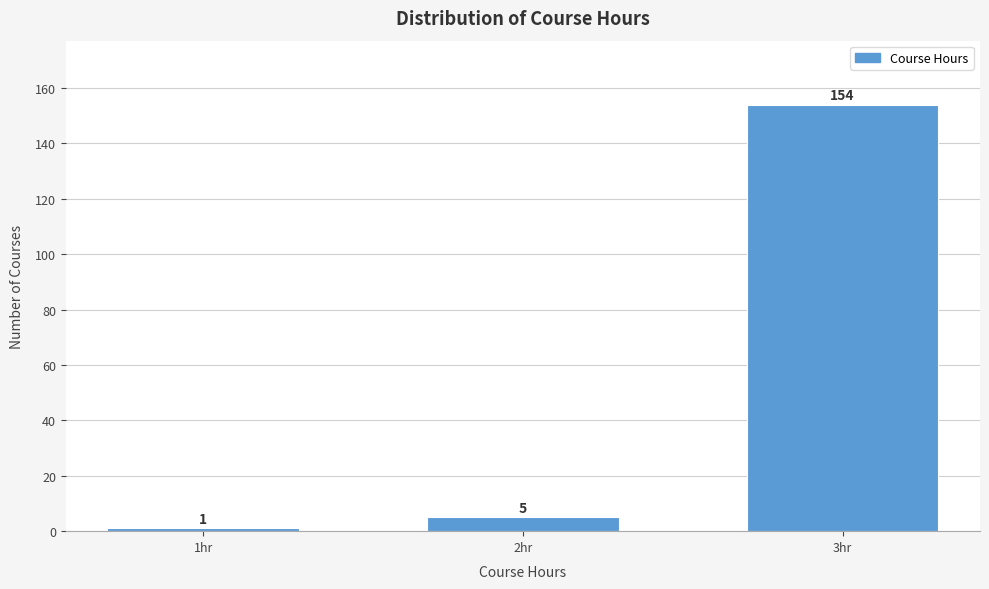

Reading left to right, what are all the values shown in this chart?

1hr=1	2hr=5	3hr=154